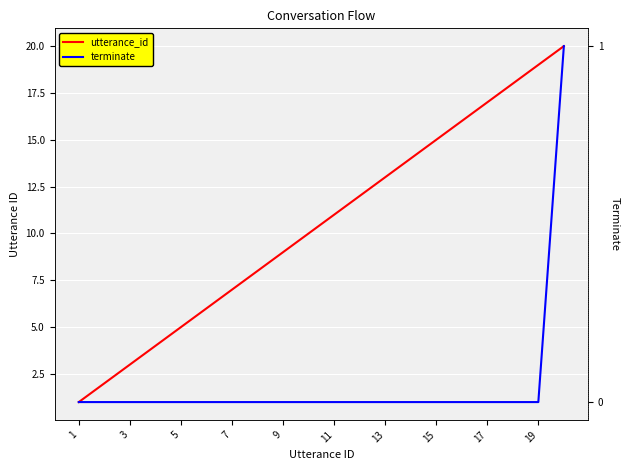

Which series changed the most between 9 and 19?

utterance_id